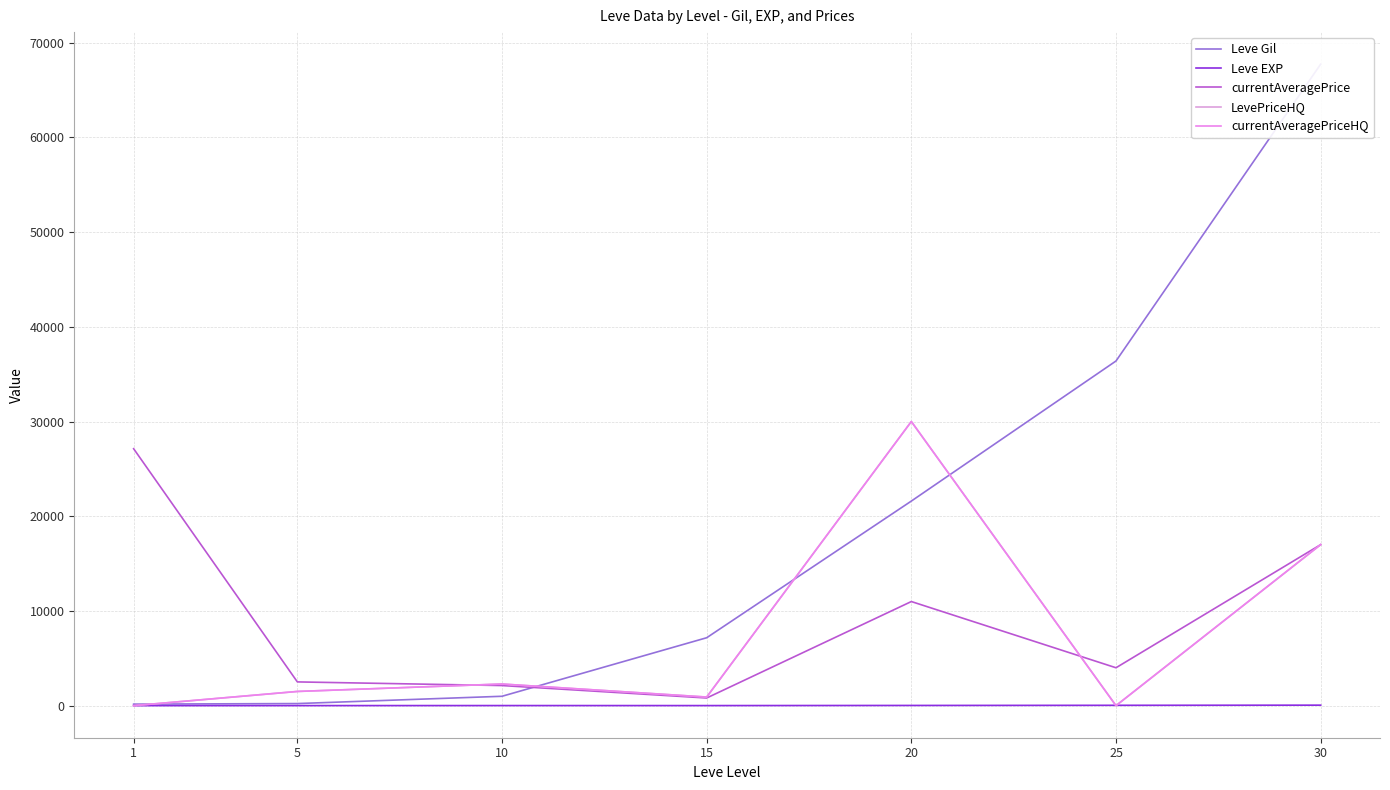

At how many categories does at least one series exceed 54543?

1